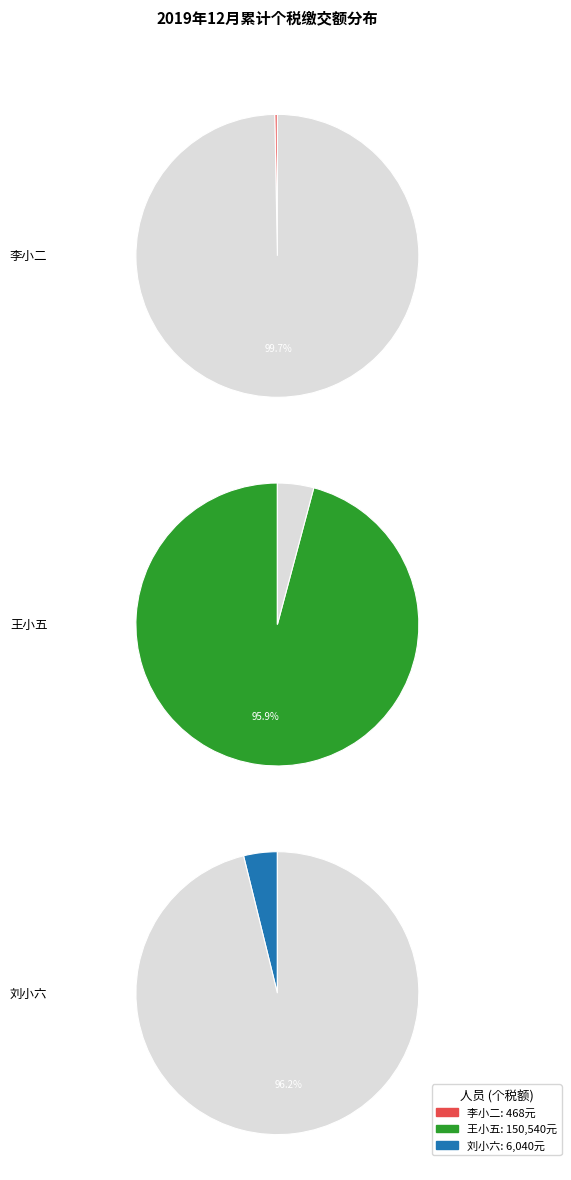

To the nearest percent, what is the difference between the largest and smallest slice percentages?

96%